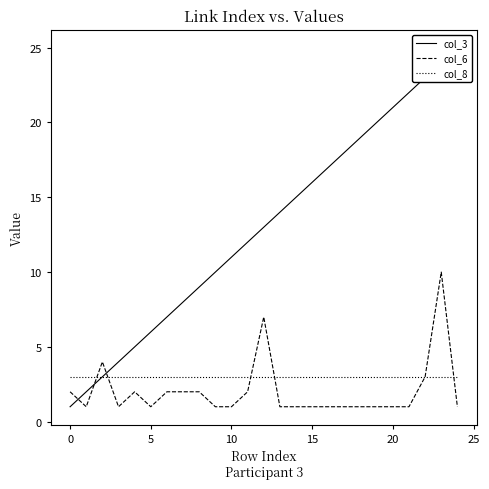

Does the chart have visible grid lines?

No